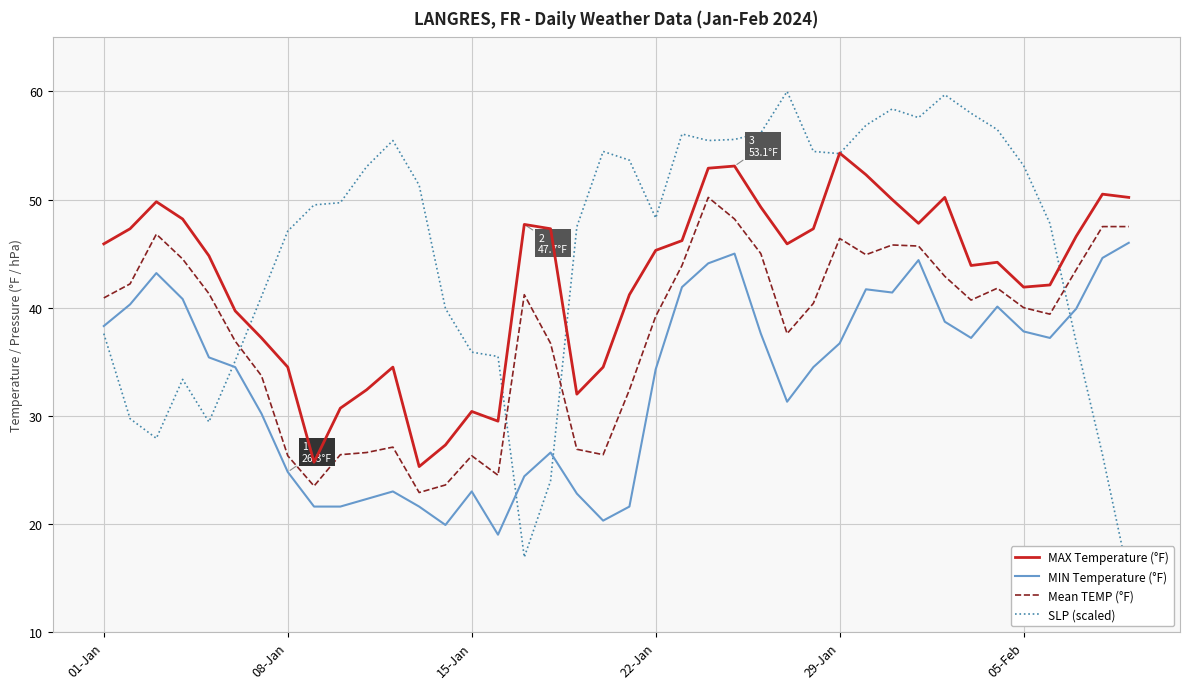

What is the approximate value of Mean TEMP (°F) at 08-Jan?

26.3